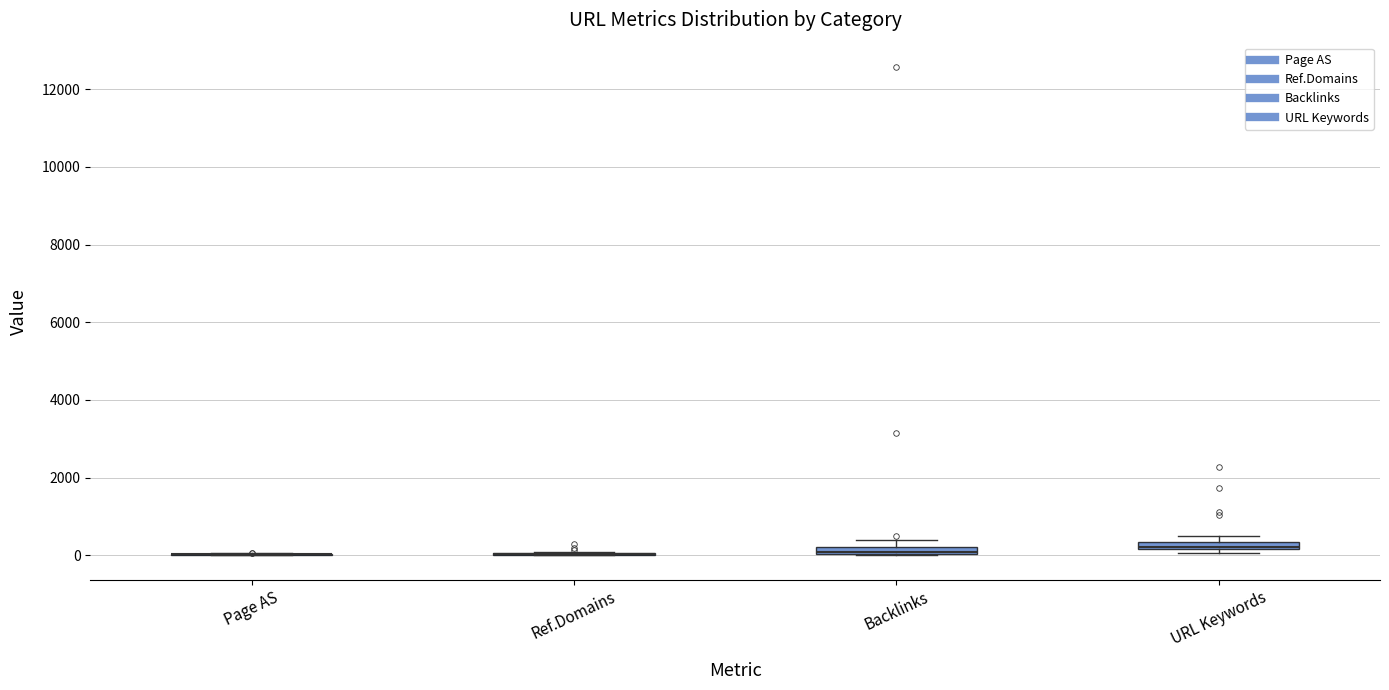

Where is the upper edge of the box for Backlinks on the y-axis? The values are not printed on the chart, so give them approximately, as read against the axis.

200